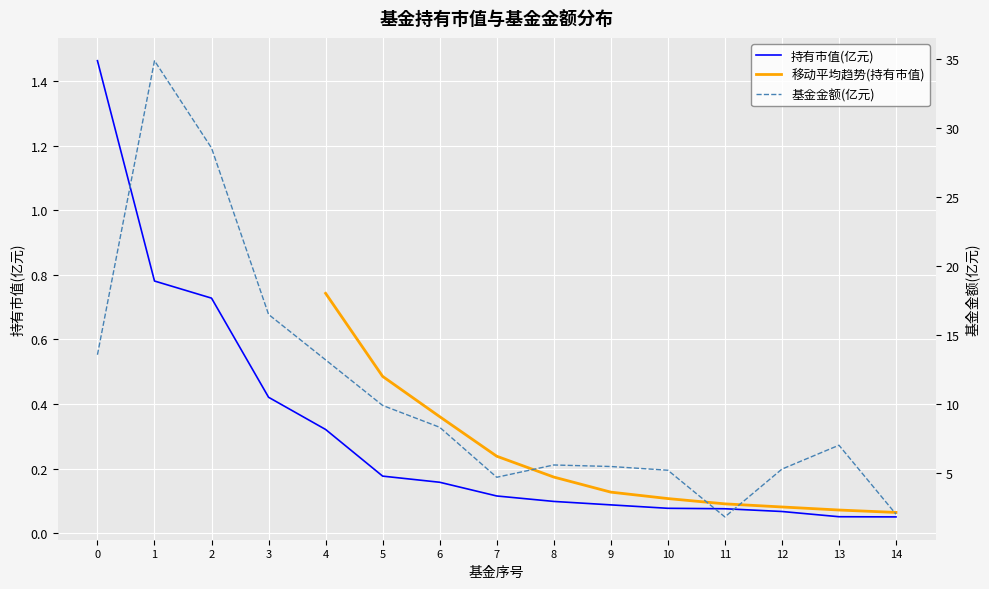

What value does the 持有市值(亿元) series have at 12?

0.1